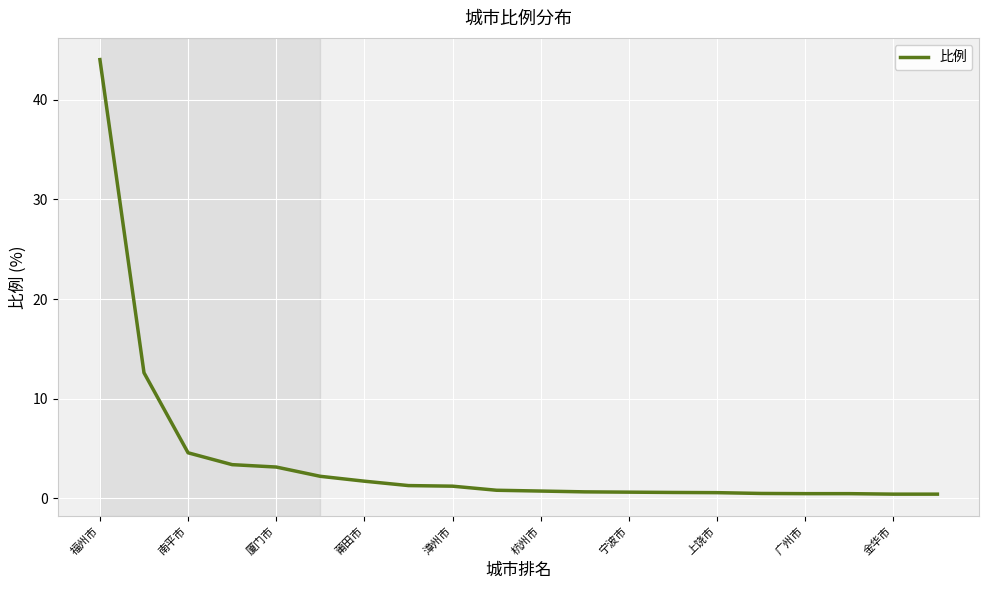

What is the difference between the maximum and minimum values?

43.6